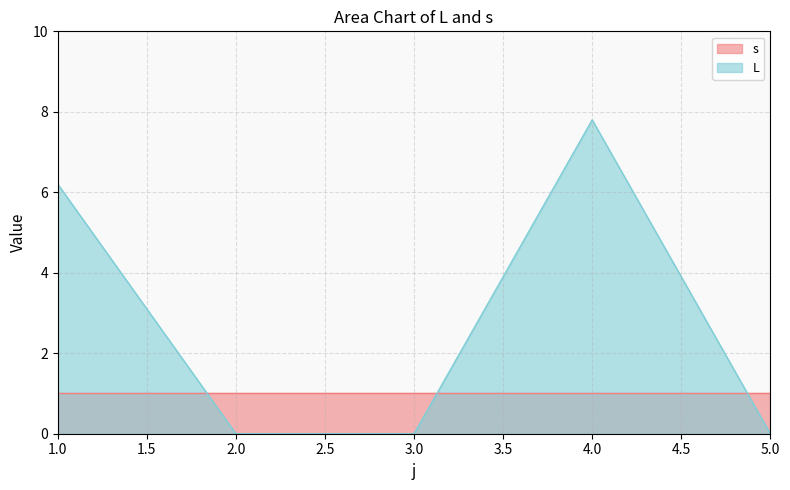

Which series changed the most between 1.0 and 5.0?

L